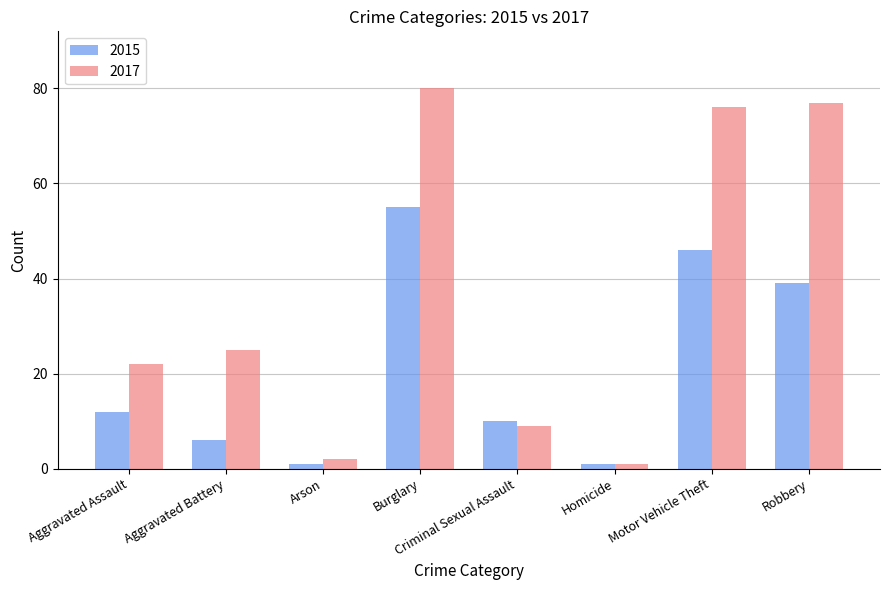

Is it true that 2015 equals 23 at Burglary?

False